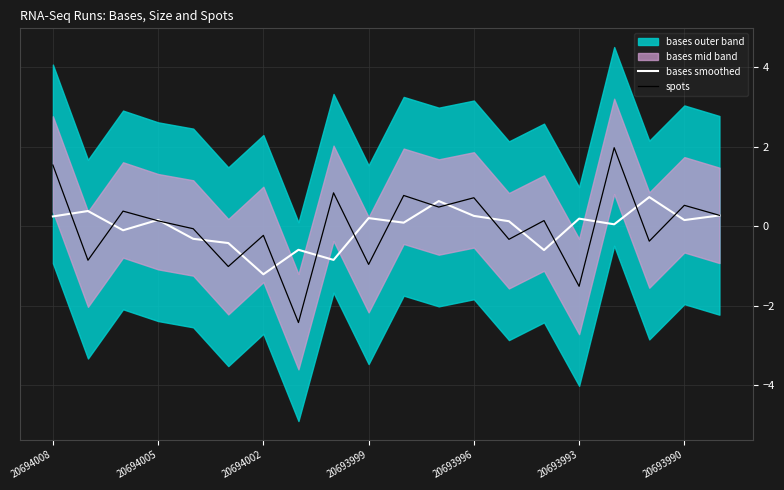

What position from the left is 20693999?

10